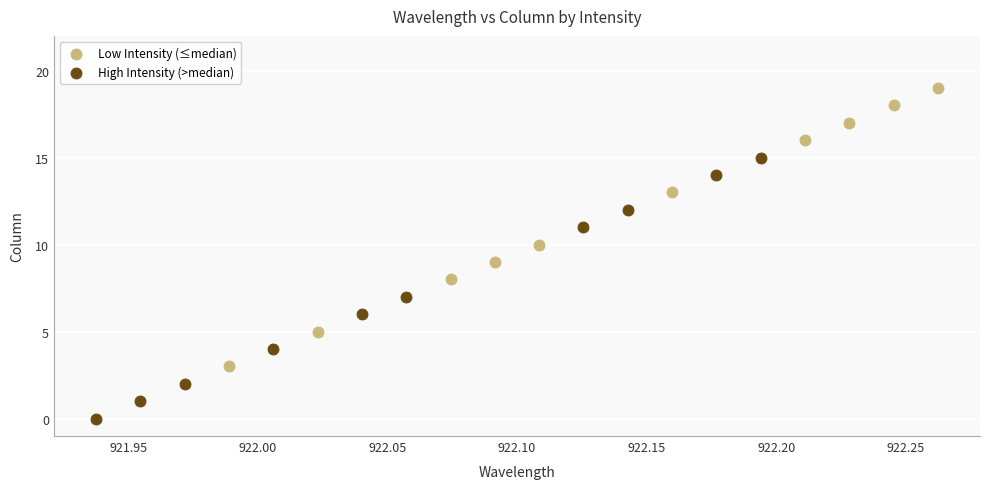

Which series contains the lowest Y value?

High Intensity (>median)